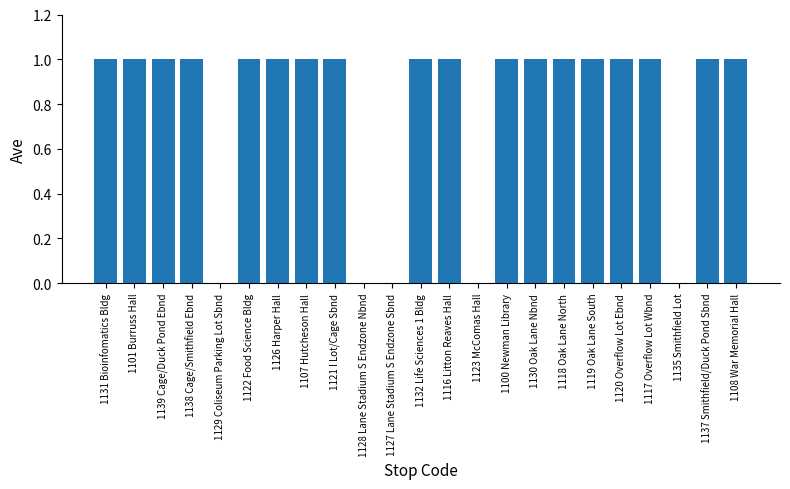

Between 1139 Cage/Duck Pond Ebnd and 1127 Lane Stadium S Endzone Sbnd, which is larger?

1139 Cage/Duck Pond Ebnd